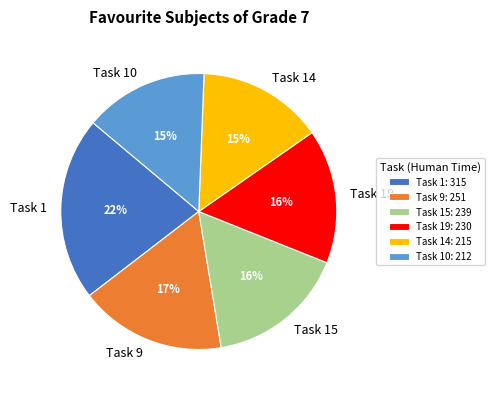

Combined, do Task 15 and Task 9 account for over 50%?

No